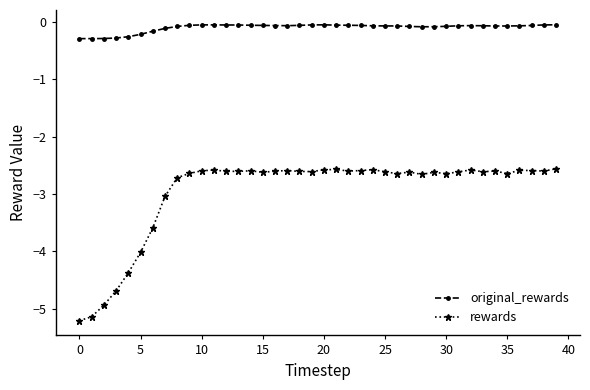

Which series has the largest total across all categories?

original_rewards